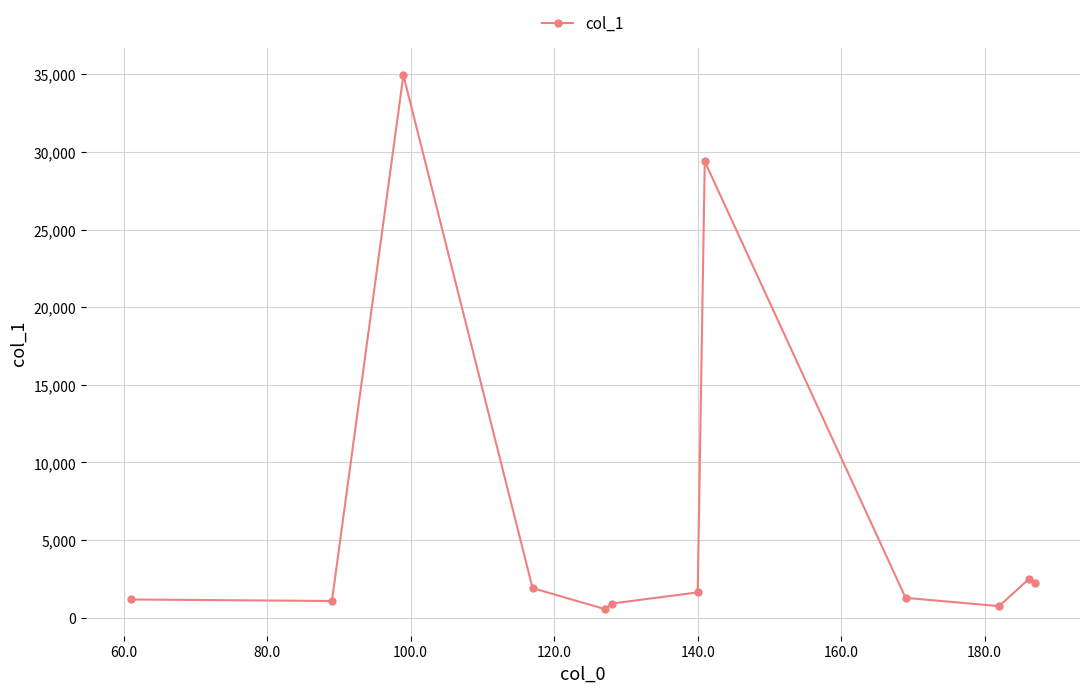

What is the minimum value shown in the chart?

558.2